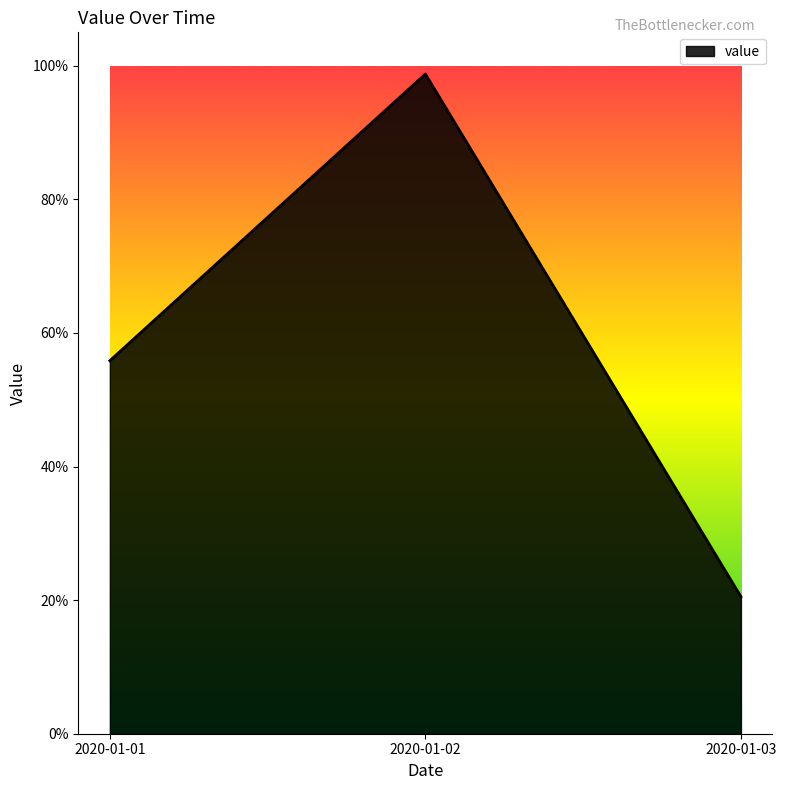

Is this an area chart (filled region under the line)?

Yes